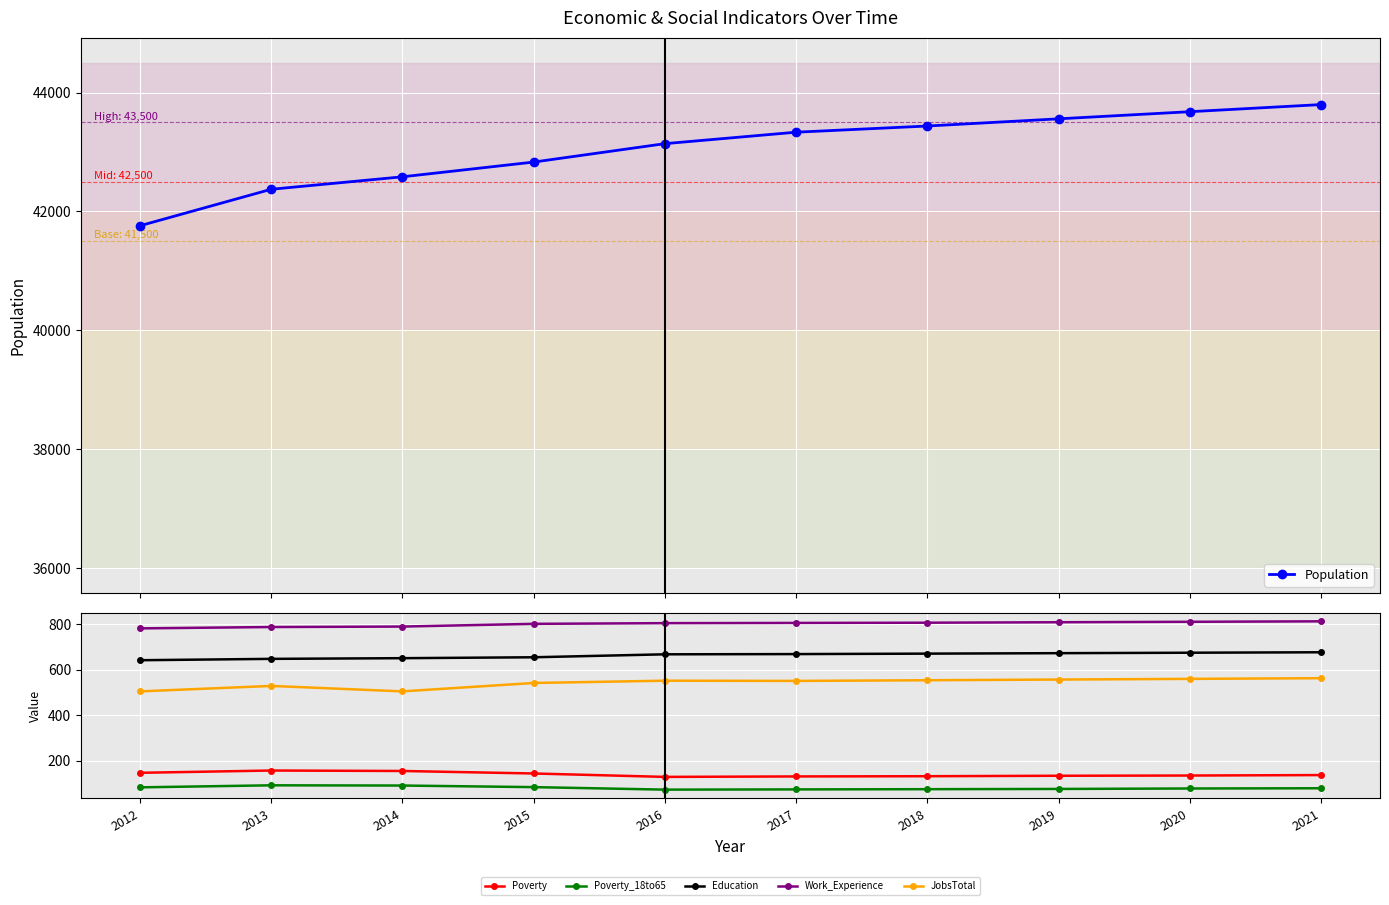

The value of Work_Experience at 2019 is 808. True or false?

True